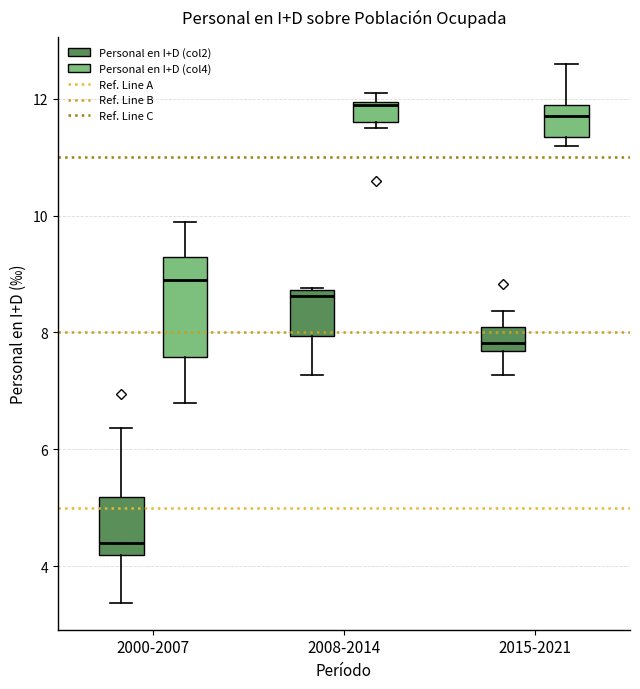

Reading left to right, read every box against the y-axis: the position of its median line, the range the box covers, and the ends of its whiskers. The values are not printed on the chart, so give them approximately, as read against the axis.

2000-2007 (Personal en I+D (col2)): median 4.4, box 4.2 to 5.2, whiskers 3.4 to 6.4
2000-2007 (Personal en I+D (col4)): median 9.0, box 7.6 to 9.4, whiskers 6.8 to 10.0
2008-2014 (Personal en I+D (col2)): median 8.6, box 8.0 to 8.8, whiskers 7.2 to 8.8
2008-2014 (Personal en I+D (col4)): median 12.0, box 11.6 to 12.0, whiskers 11.6 (just below the box's lower edge) to 12.2
2015-2021 (Personal en I+D (col2)): median 7.8, box 7.6 to 8.0, whiskers 7.2 to 8.4
2015-2021 (Personal en I+D (col4)): median 11.8, box 11.4 to 12.0, whiskers 11.2 to 12.6